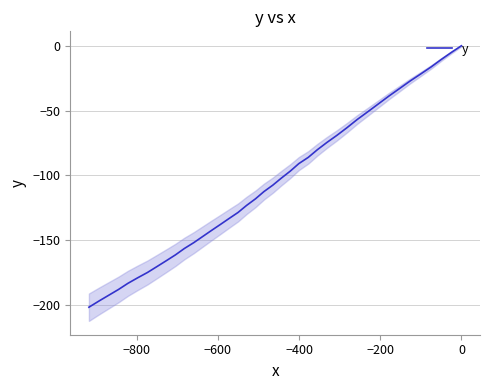

The chart shows a value of -20.1 at 200. True or false?

False